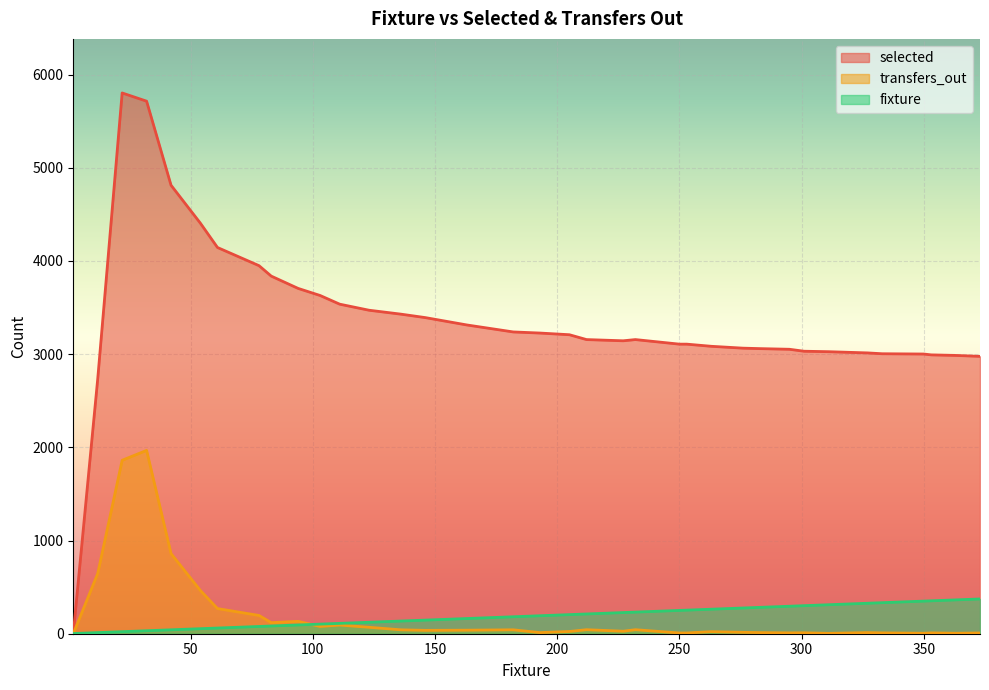

How many lines are shown in the chart?

3